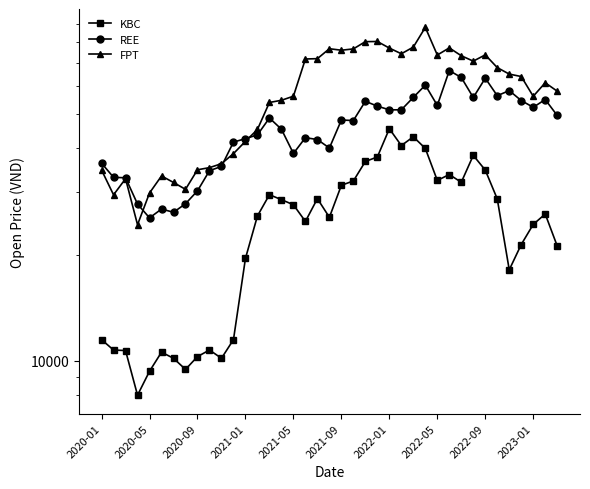

At how many categories does at least one series exceed 49362?

25